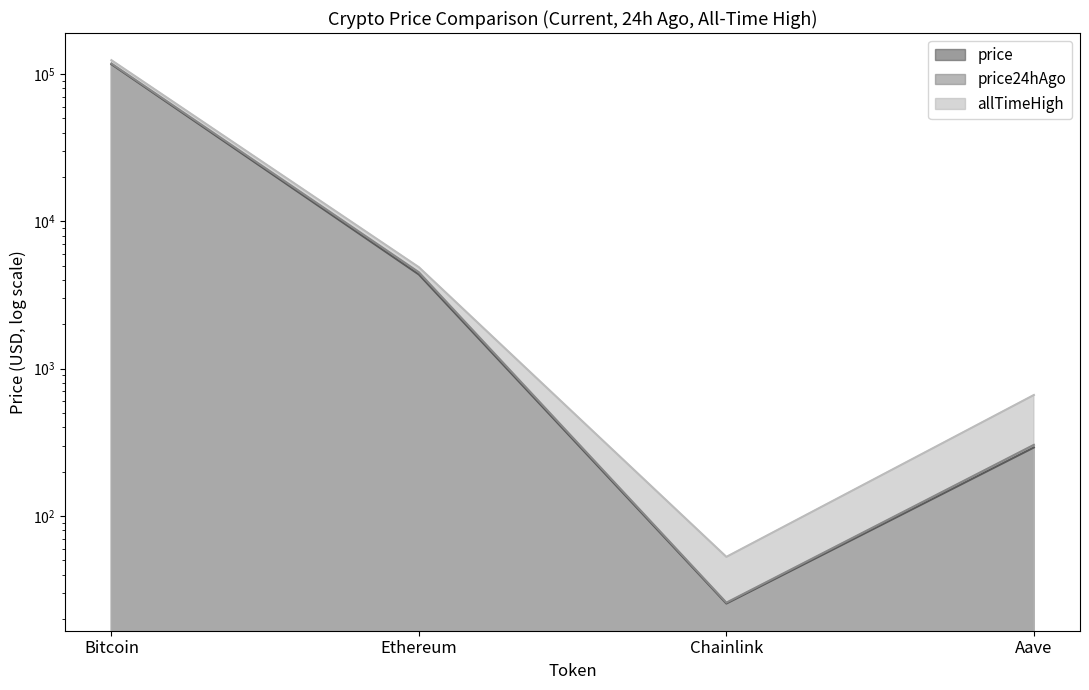

What is the label of the 2nd point from the right?

Chainlink